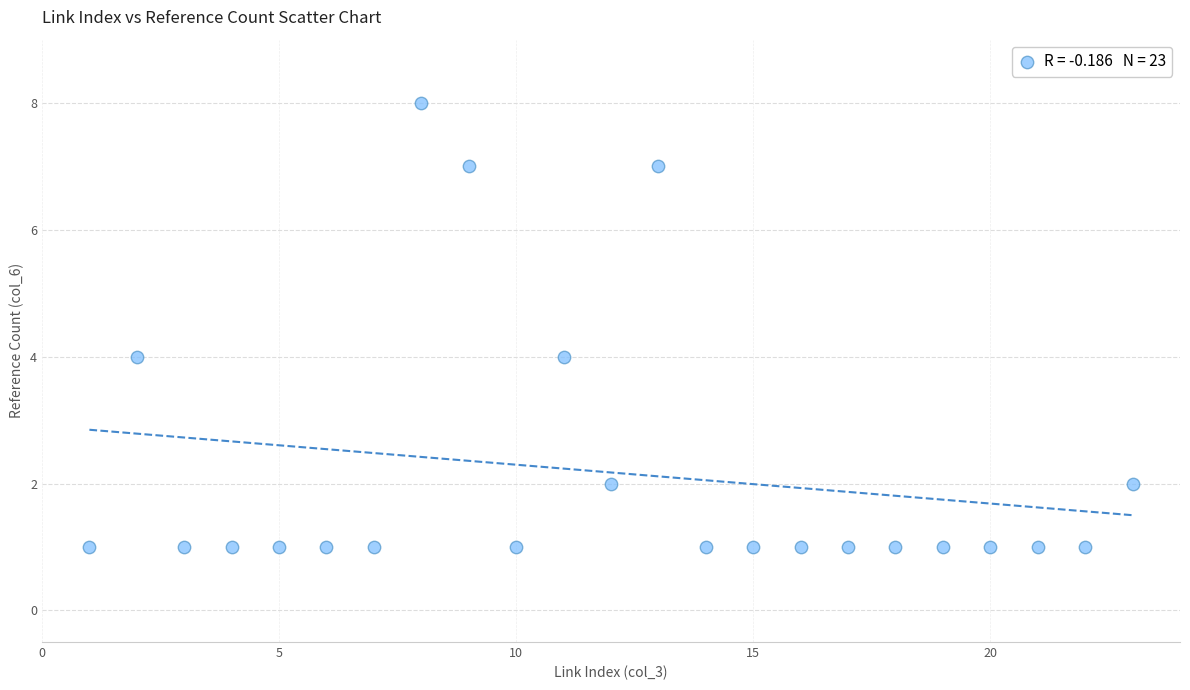

What is the range of Y values (max minus min)?

7